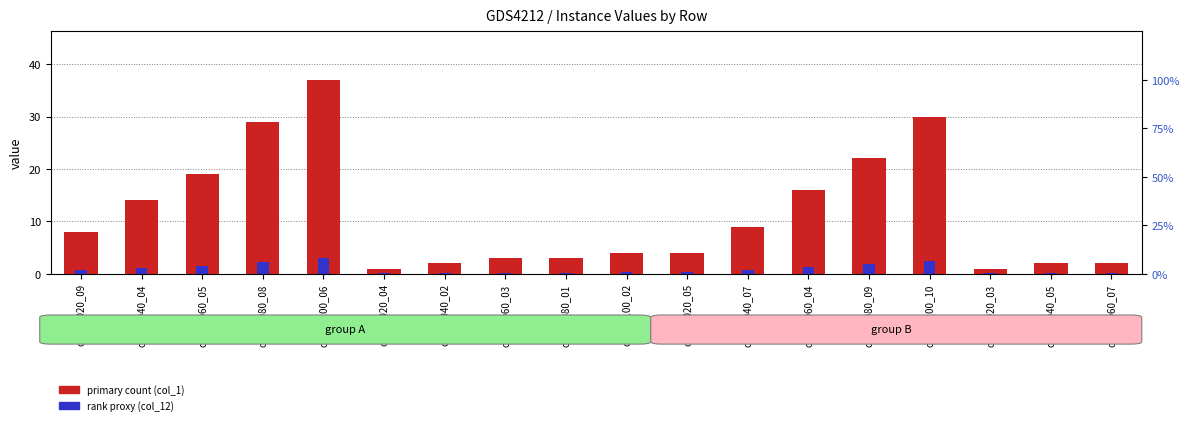

Between cl_03_020_05 and cl_02_080_01, which is larger?

cl_03_020_05